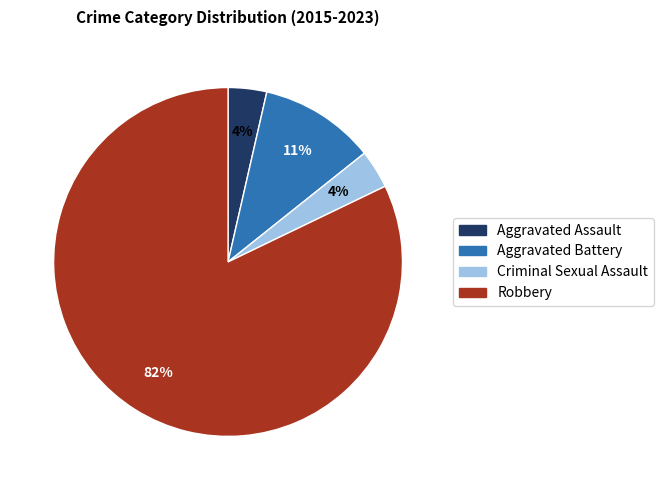

To the nearest percent, what is the average slice percentage?

25%